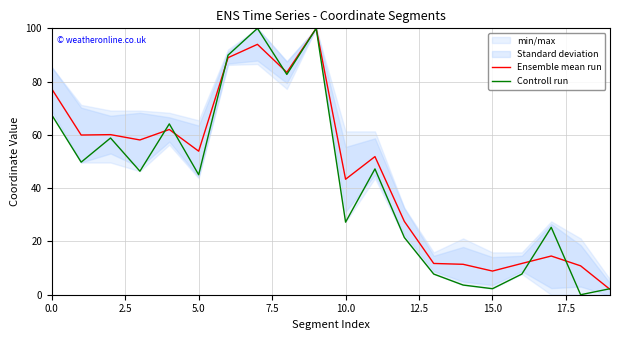

Is it true that Controll run equals 45.0 at 5.0?

True